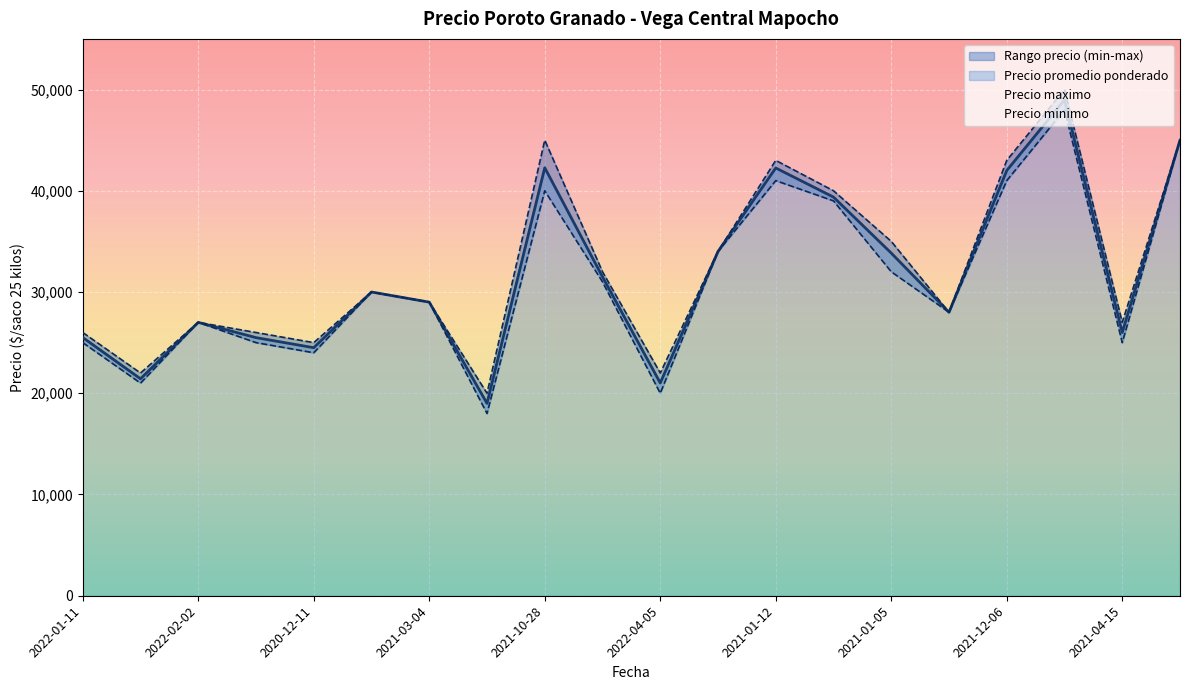

What is the minimum value for Precio promedio ponderado?

19000